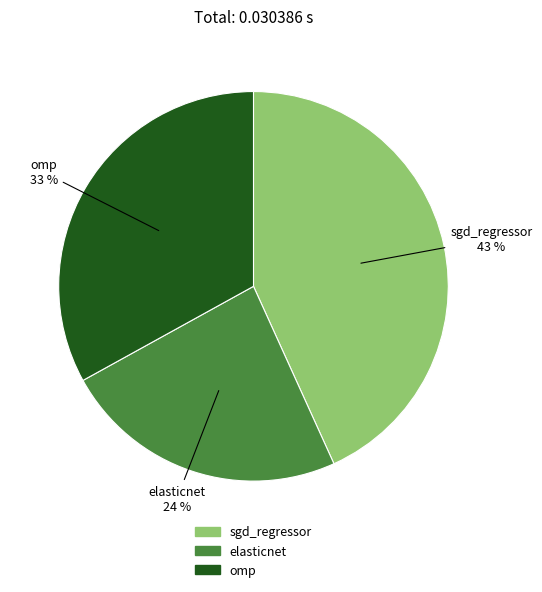

Do omp and elasticnet together represent more than half of the pie?

Yes